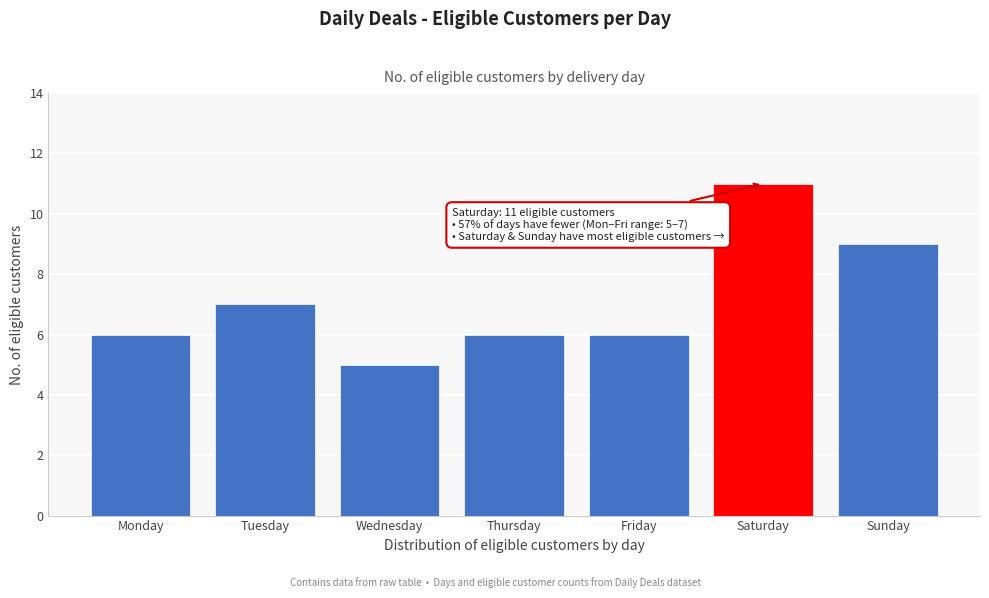

Reading right to left, transcribe all the data shown in this chart.

Sunday=9	Saturday=11	Friday=6	Thursday=6	Wednesday=5	Tuesday=7	Monday=6